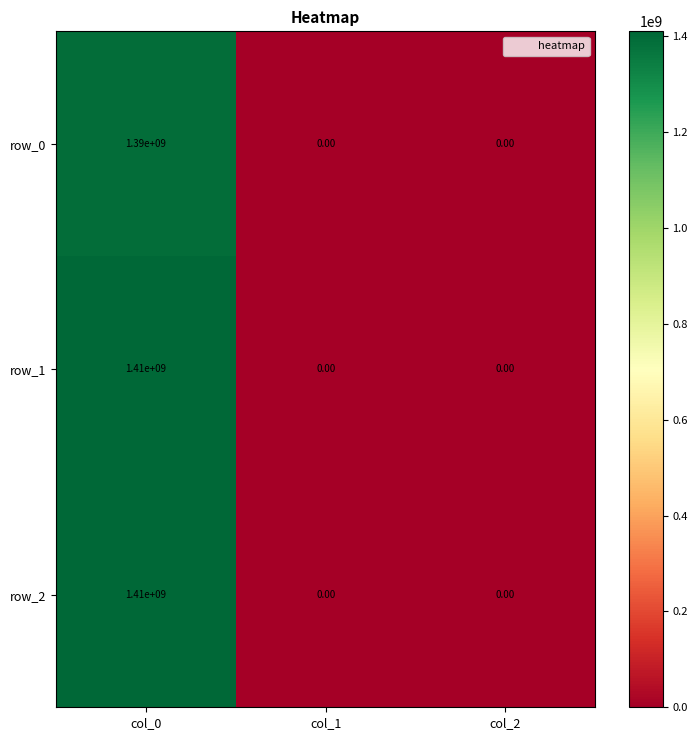

Is the value of row_0 at col_0 greater than the value of row_1 at col_2?

Yes